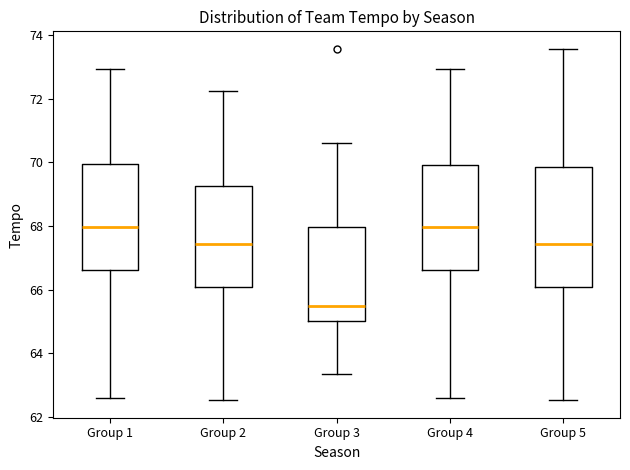

Comparing the boxes themselves (not the whiskers), which one is the tallest?

Group 5